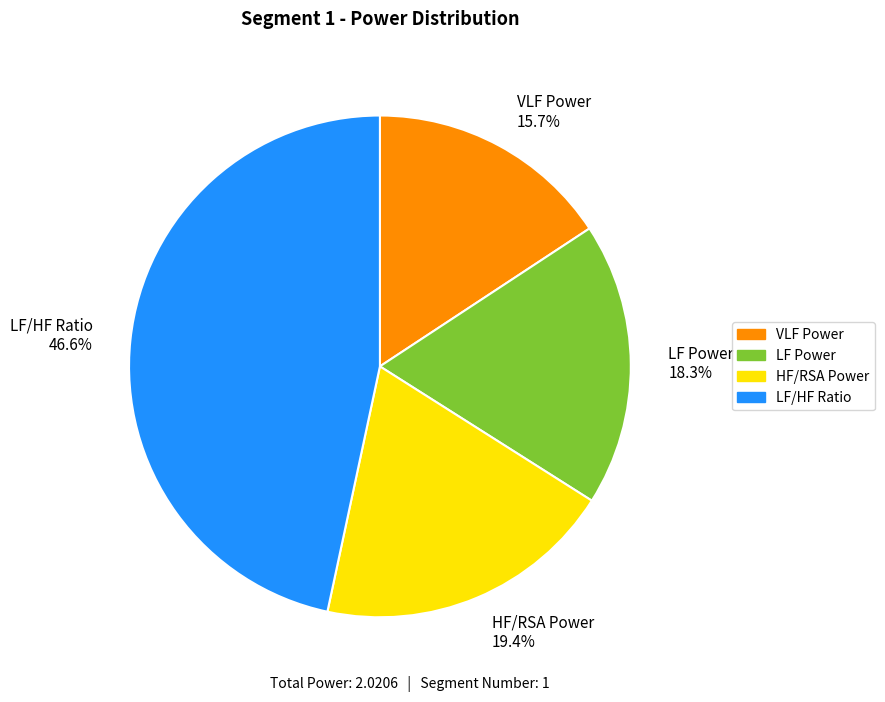

Rank the categories by value from lowest to highest.

VLF Power, LF Power, HF/RSA Power, LF/HF Ratio